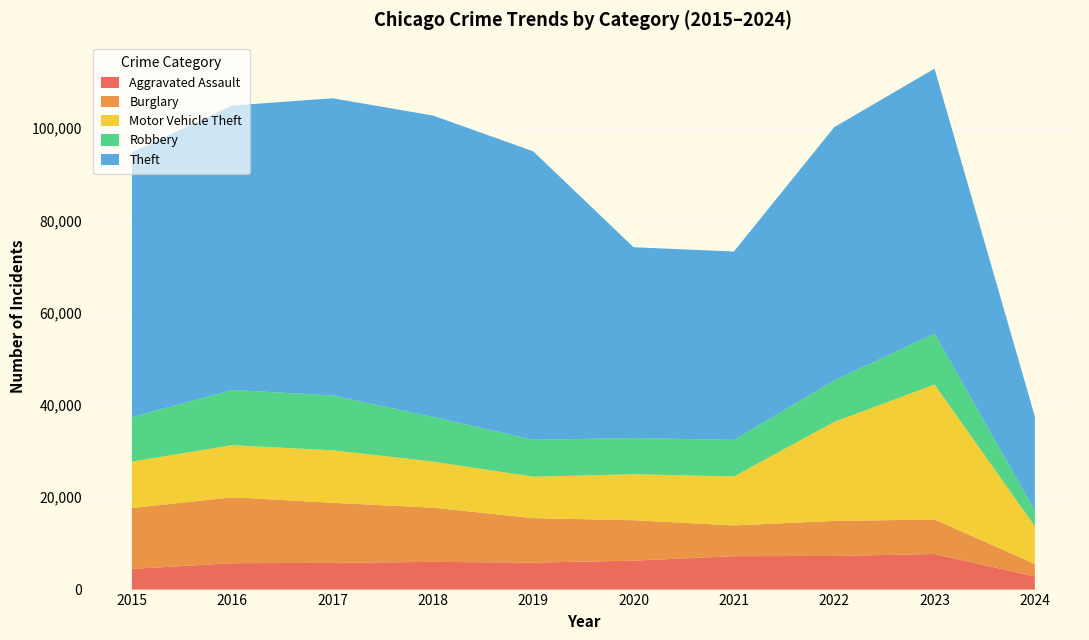

Reading left to right, extract all data points from this chart.

Aggravated Assault: 4480	5712	5793	6001	5841	6264	7242	7280	7708	2842
Burglary: 13184	14289	13001	11747	9638	8758	6662	7592	7479	2711
Motor Vehicle Theft: 10068	11285	11380	9985	8977	9959	10602	21459	29235	8181
Robbery: 9638	11960	11880	9681	7995	7855	7920	8962	11057	3387
Theft: 57350	61623	64386	65288	62494	41334	40809	54875	57376	20371